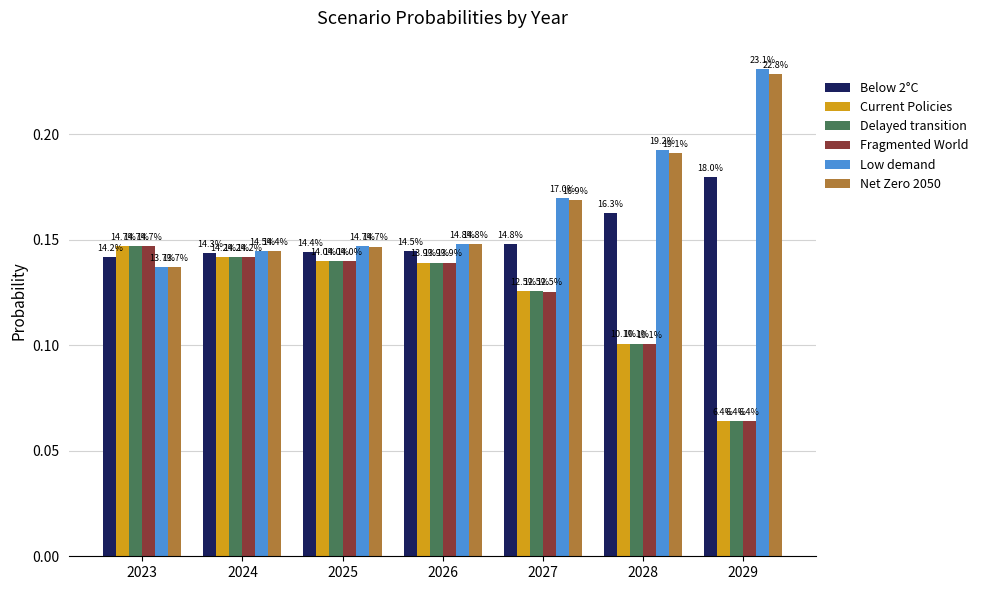

Between 2024 and 2023, which is larger?

2024